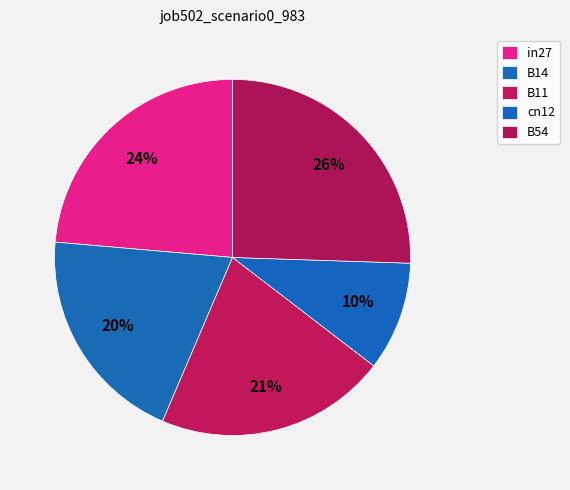

Which slice is the smallest?

cn12